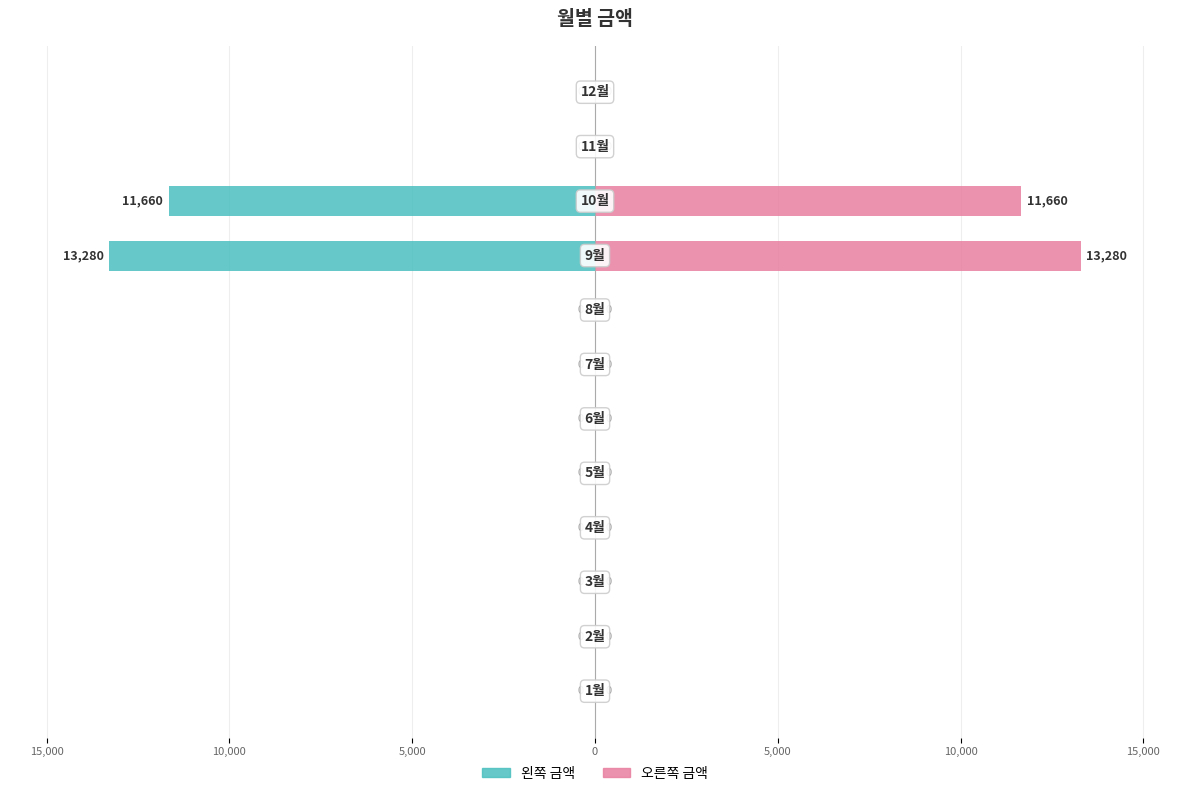

The 왼쪽 (Owner-occupied style) series shows -4398 at 9. True or false?

False